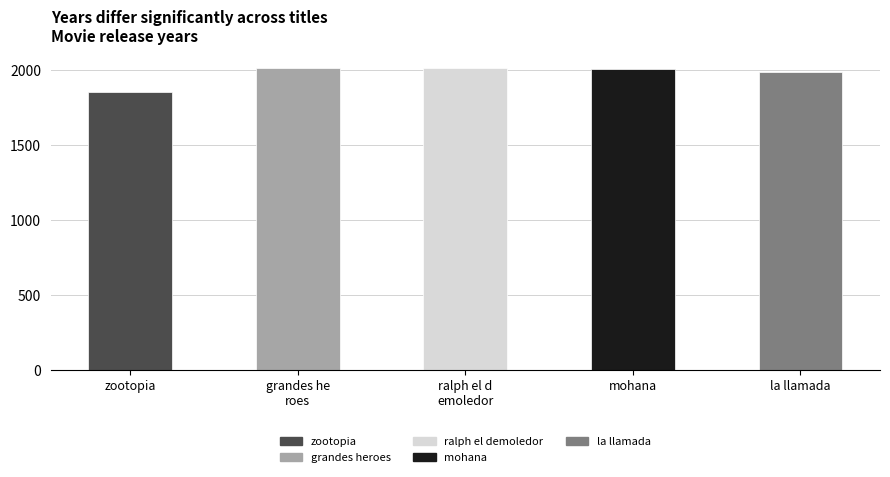

What is the maximum value shown in the chart?

2017